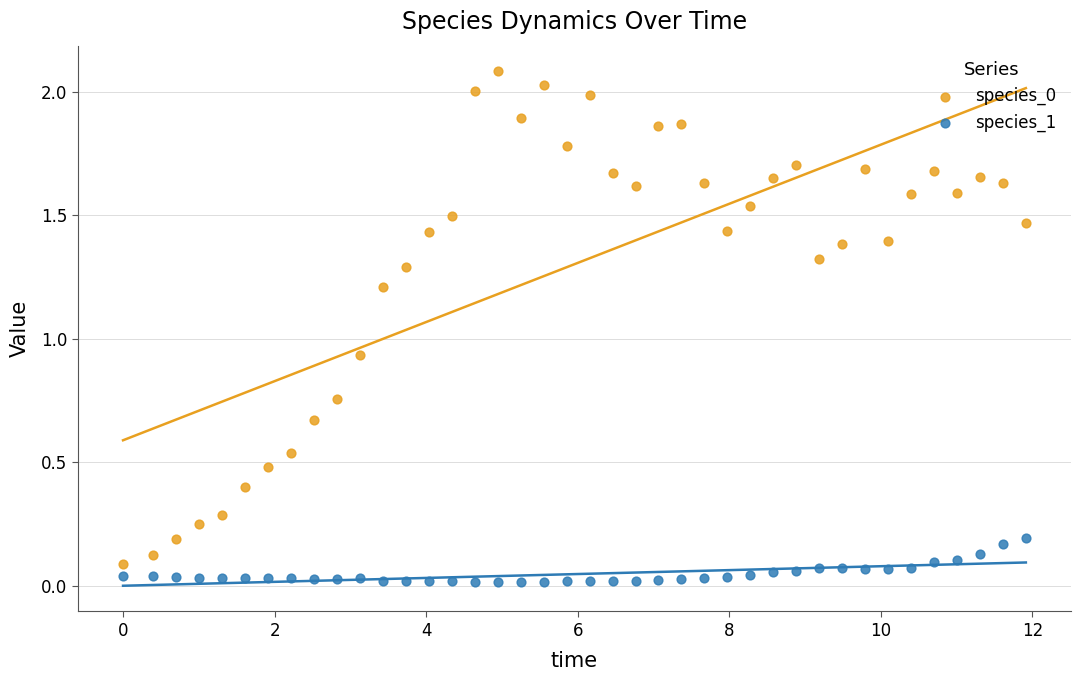

Which series contains the lowest Y value?

species_1